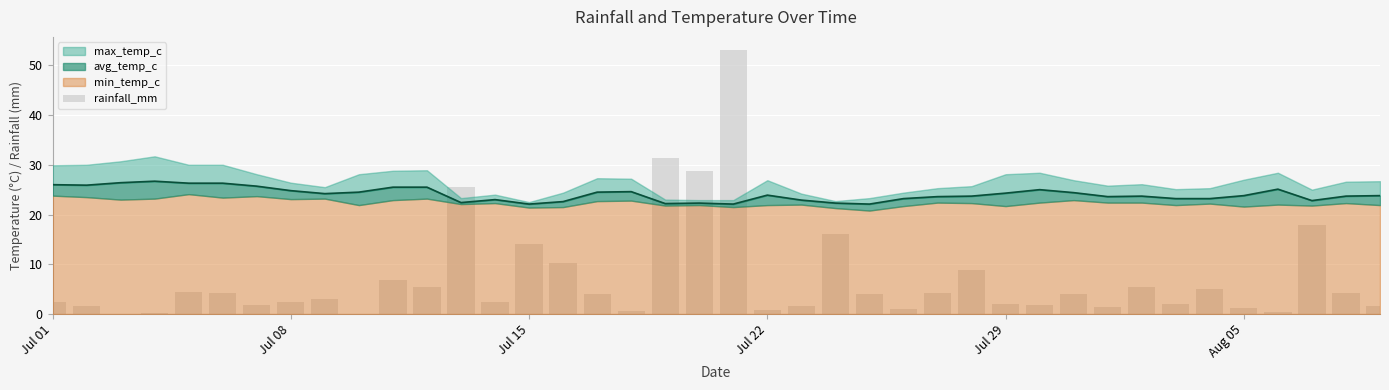

Between 21 and Jul 22, which is larger?

21